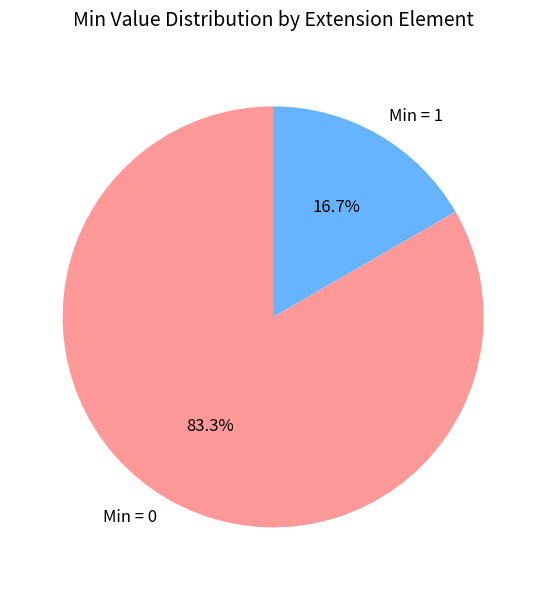

How many slices are in this pie chart?

2